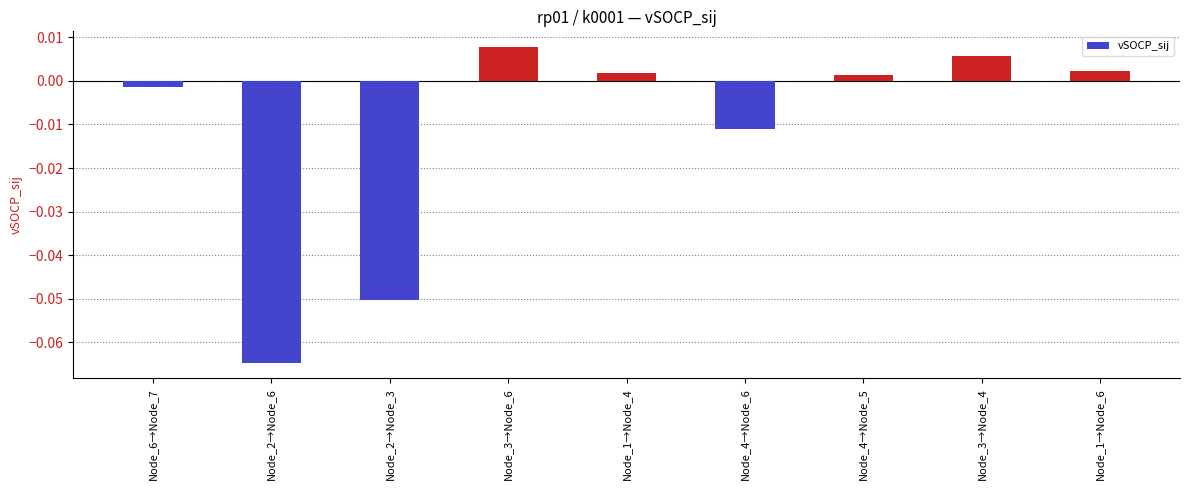

How many bars are there in total?

9